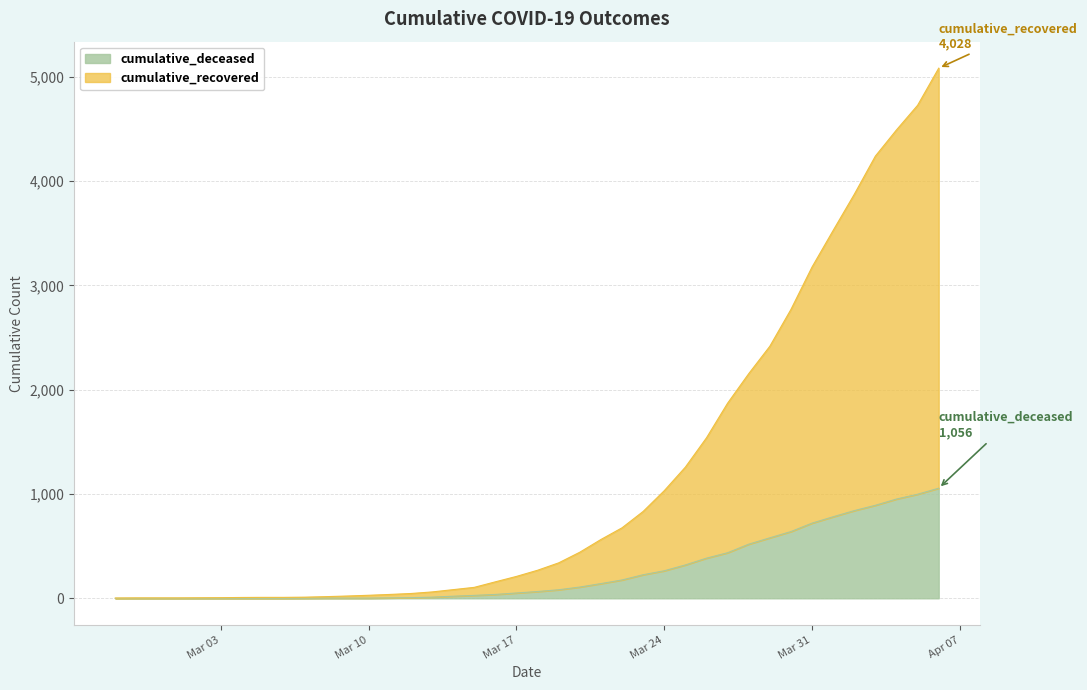

True or false: cumulative_recovered has more than 2 interior local peaks.

False